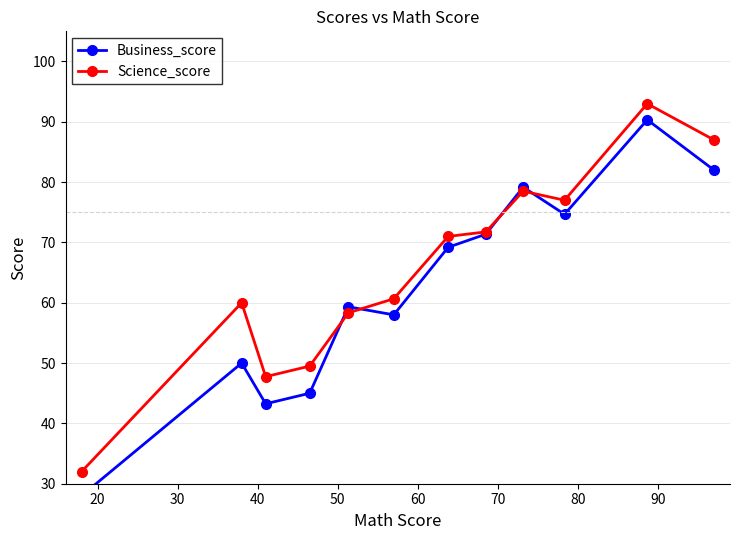

What is the highest value of the Science_score series?

93.0